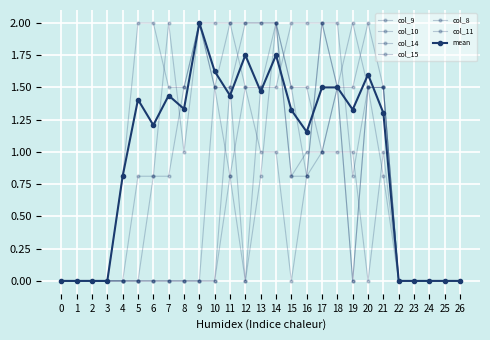

What is the highest value of the col_11 series?

2.0